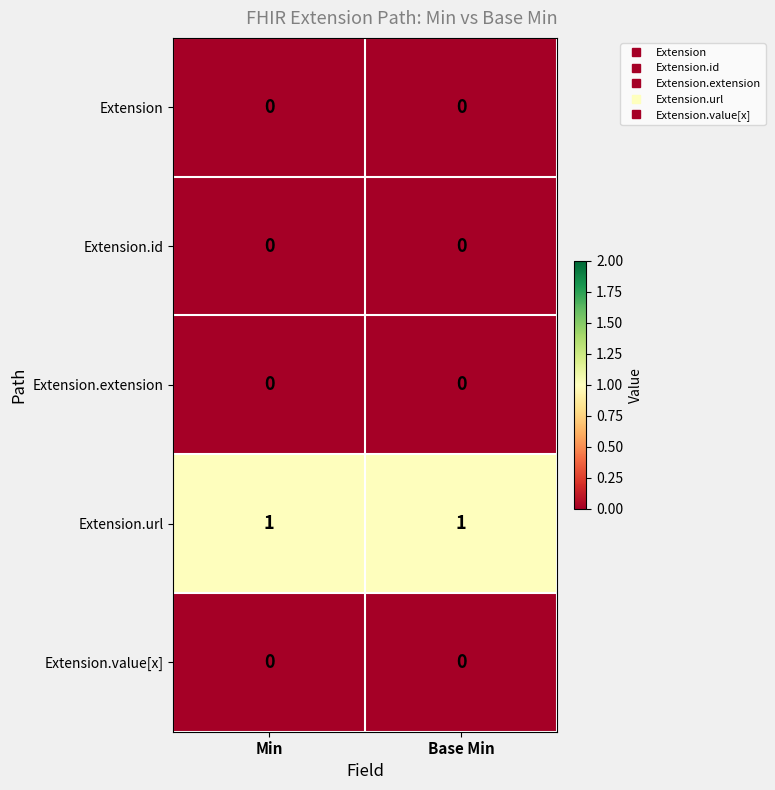

What is the total value across all series at Base Min?

1